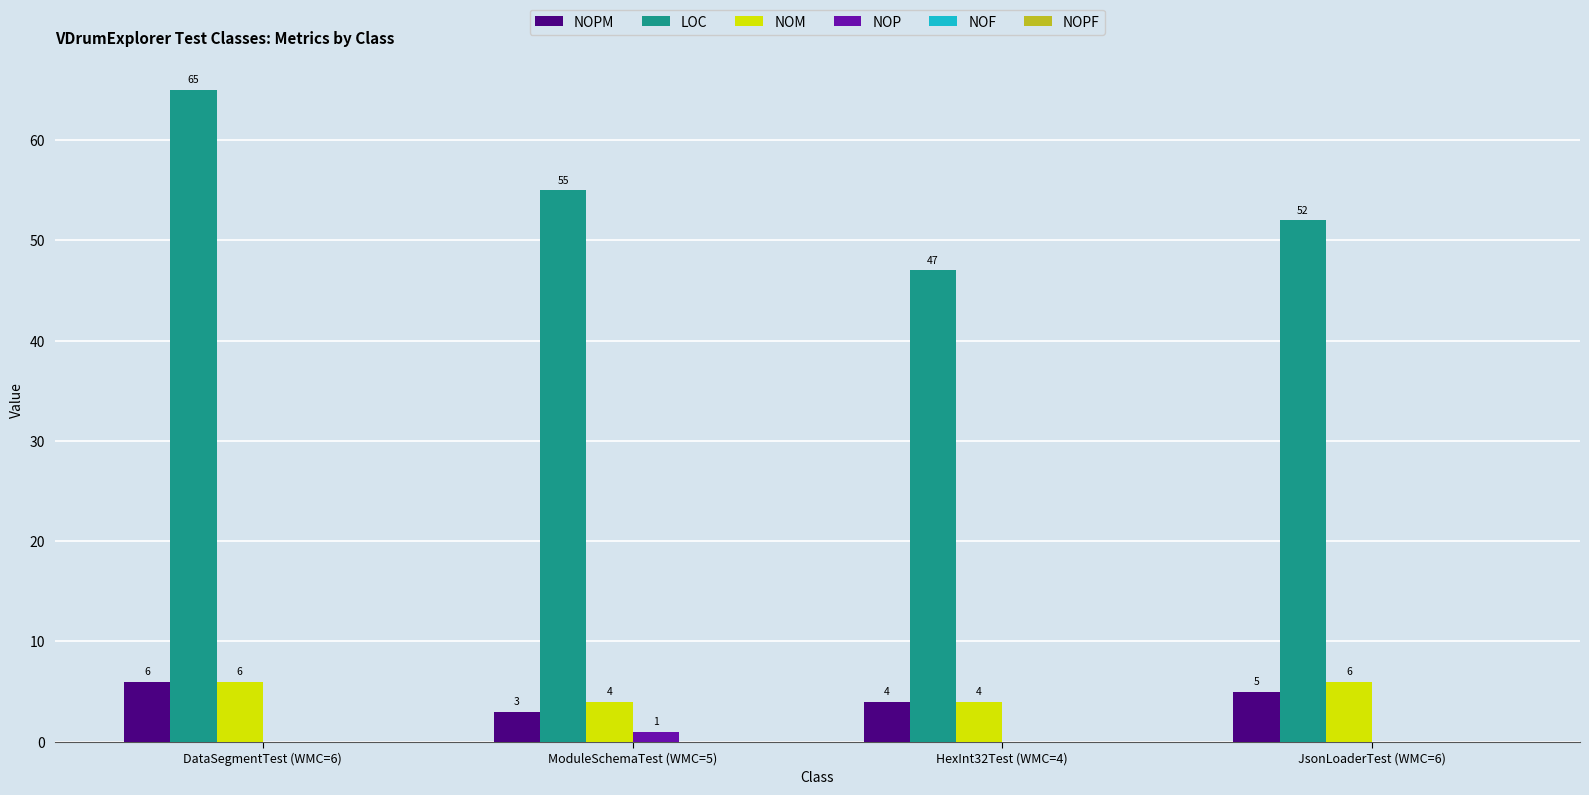

Does the chart contain stacked bars?

No